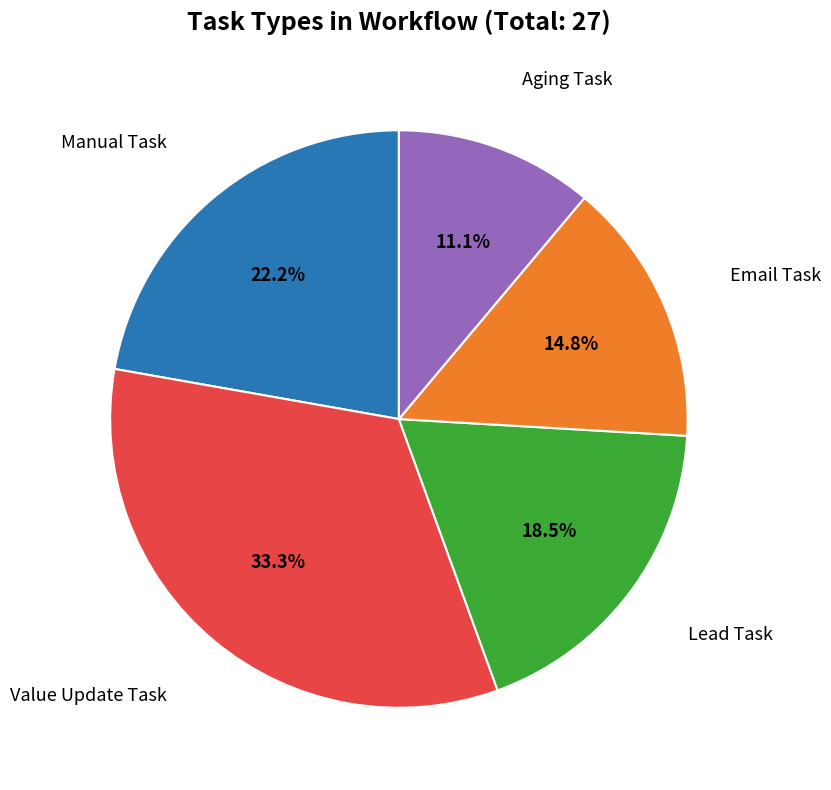

Is there any slice that represents more than half of the pie?

No